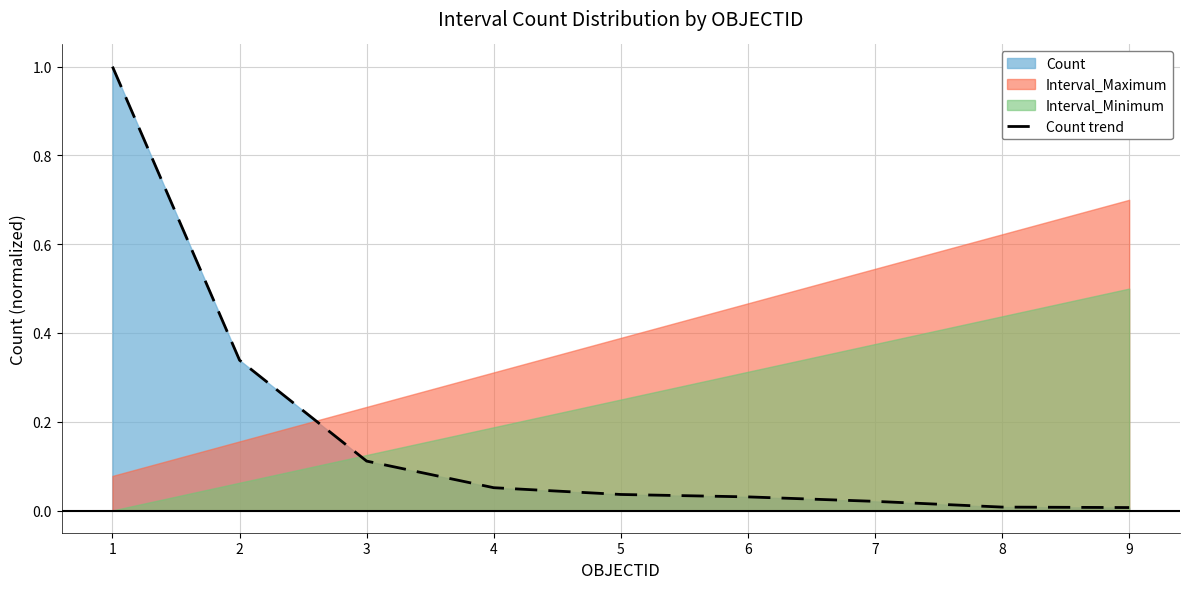

Is it true that the value at 6 is 0.0?

True